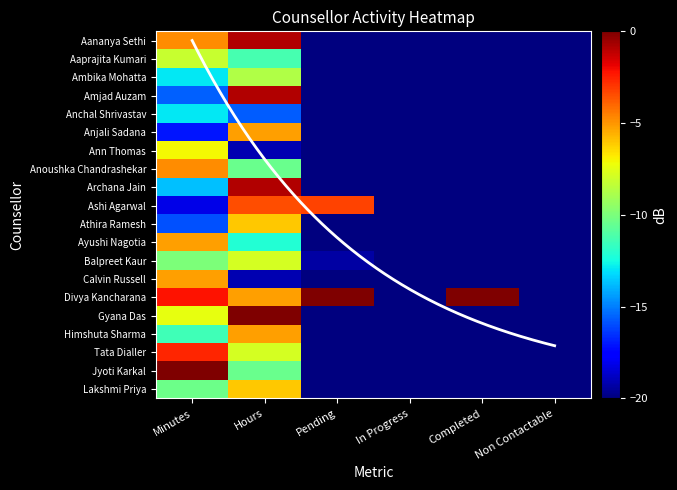

How many data points does each series have?

6